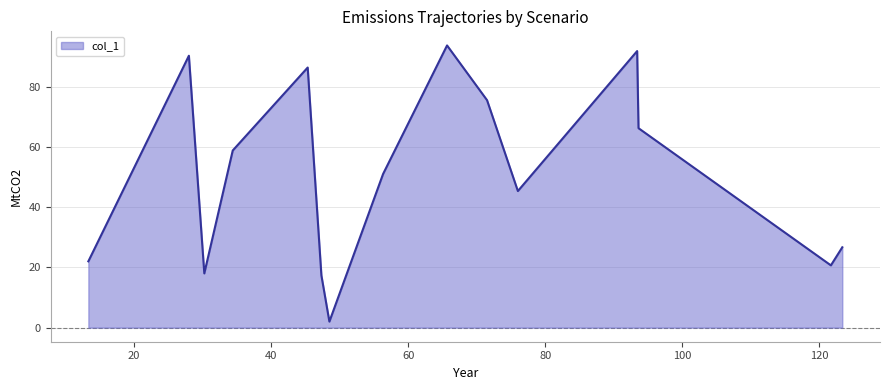

What is the difference between the maximum and minimum values?

91.7